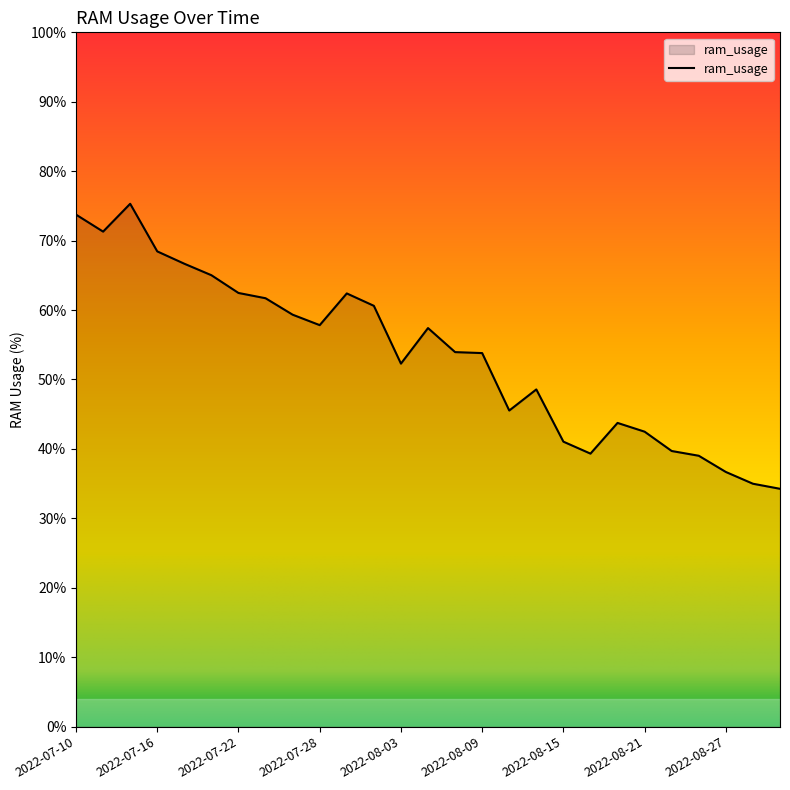

What is the maximum value shown in the chart?

75.3